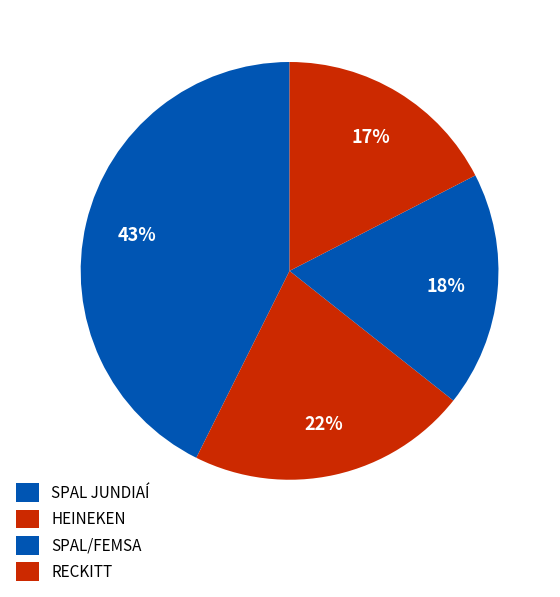

How many slices are in this pie chart?

4